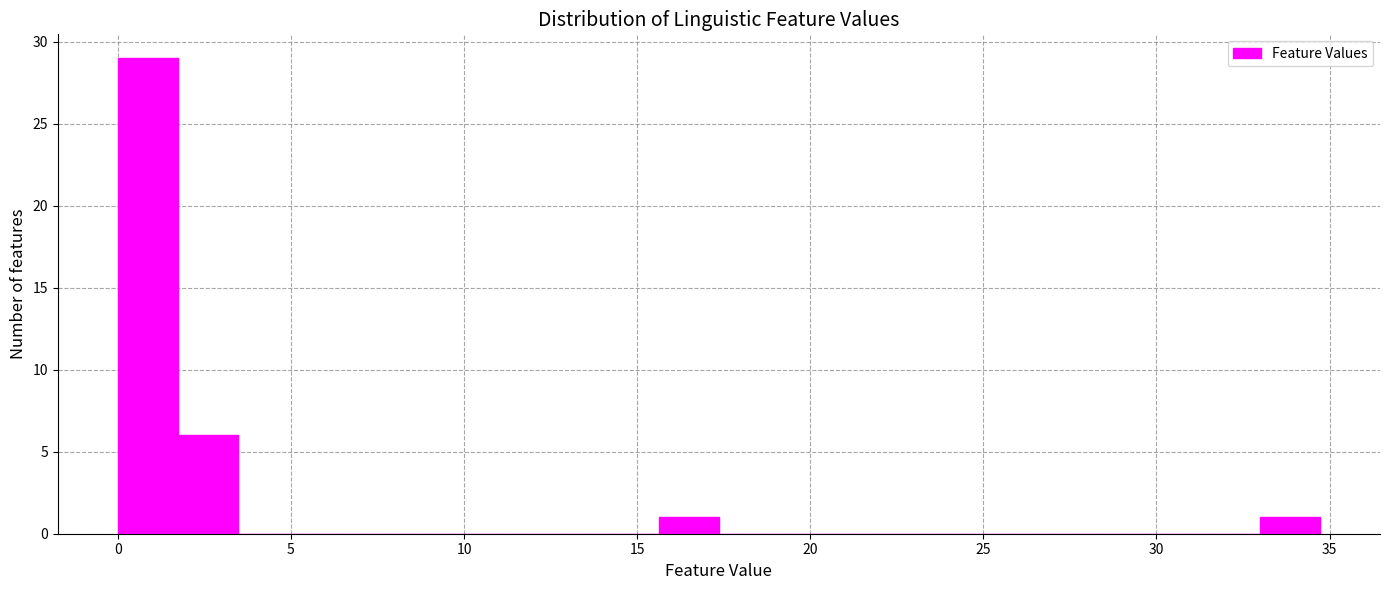

Read against the x-axis, roughly where is the centre of the tallest bar?

1.0